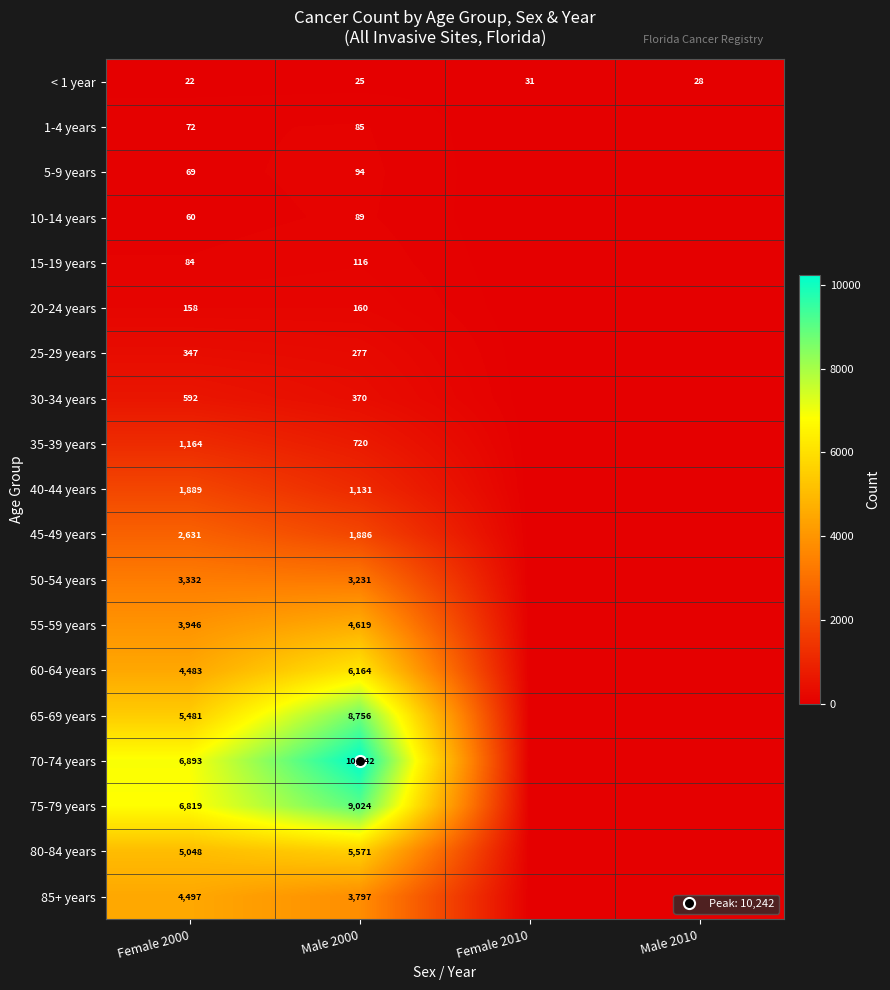

List the series in order of their peak value, highest first.

70-74 years, 75-79 years, 65-69 years, 60-64 years, 80-84 years, 55-59 years, 85+ years, 50-54 years, 45-49 years, 40-44 years, 35-39 years, 30-34 years, 25-29 years, 20-24 years, 15-19 years, 5-9 years, 10-14 years, 1-4 years, < 1 year